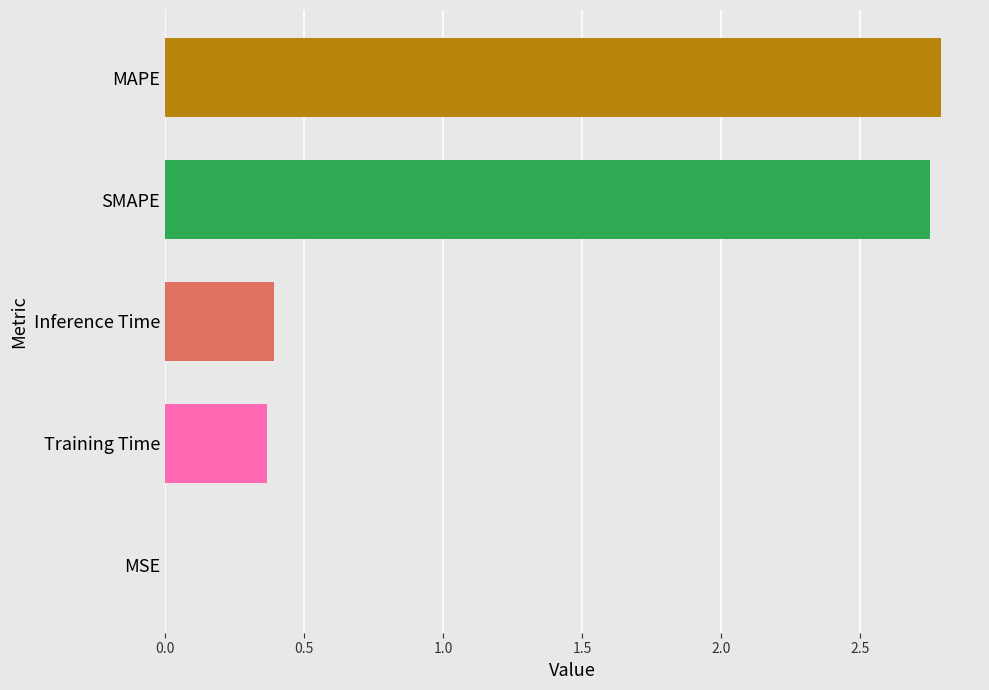

Which label corresponds to the largest value in the chart?

MAPE